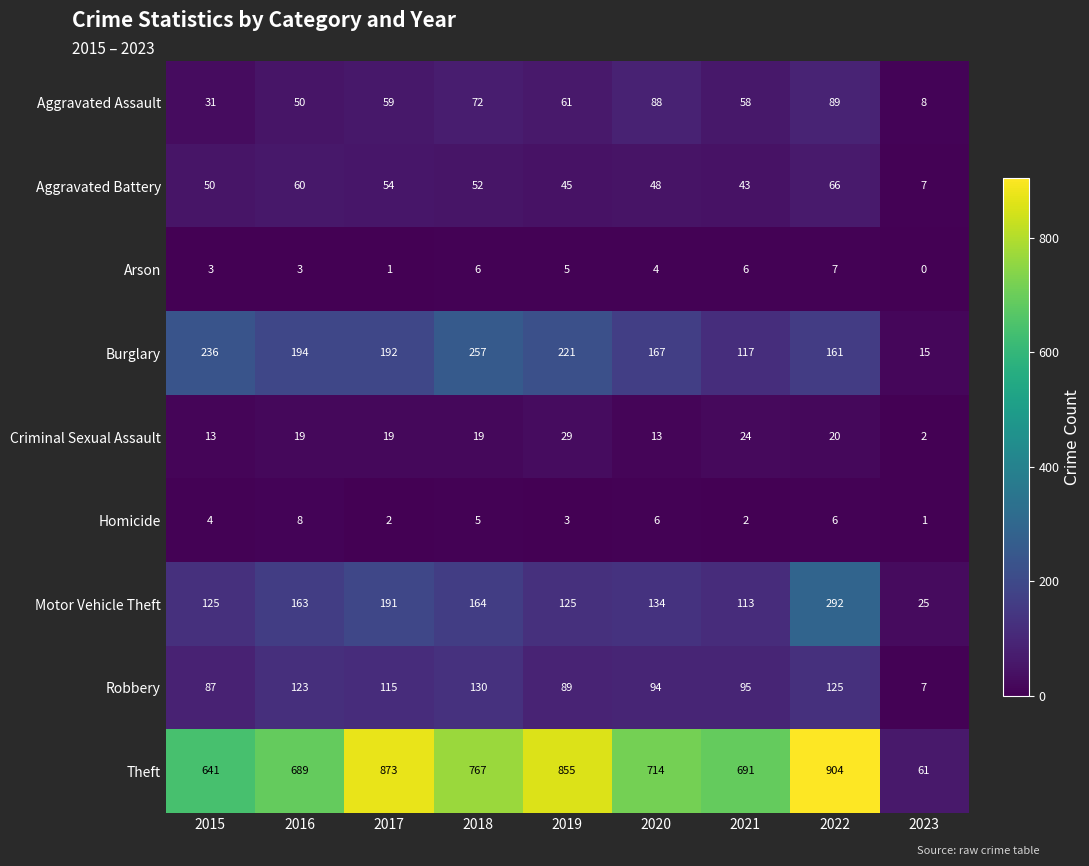

Which series has the largest total across all categories?

Theft